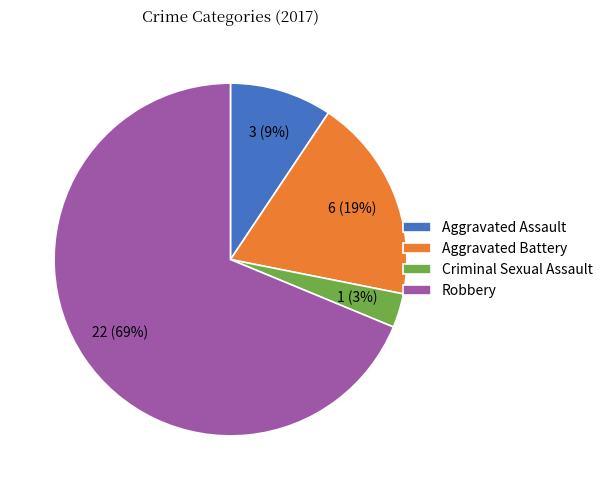

To the nearest percent, what portion does Criminal Sexual Assault represent?

3%